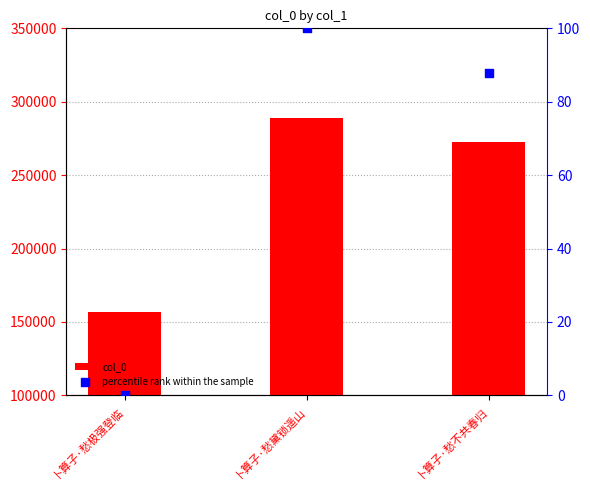

At which category is the sum across all series the highest?

卜算子·愁黛锁遥山